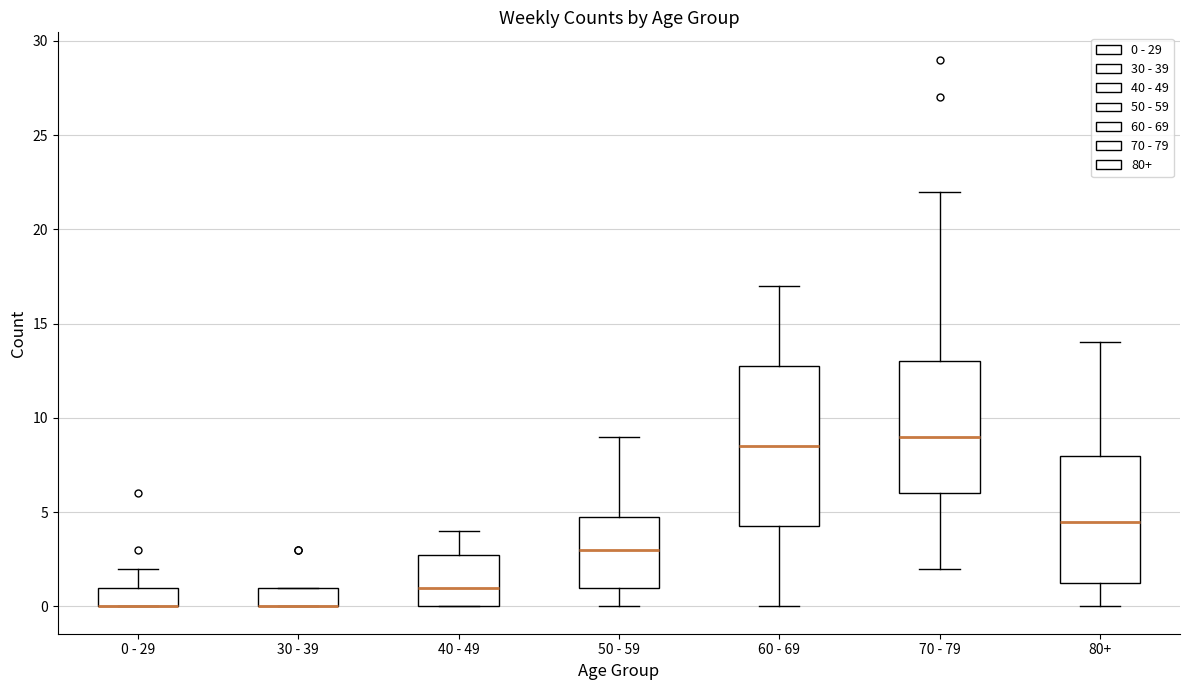

Where is the upper edge of the box for 30 - 39 on the y-axis? The values are not printed on the chart, so give them approximately, as read against the axis.

1.0